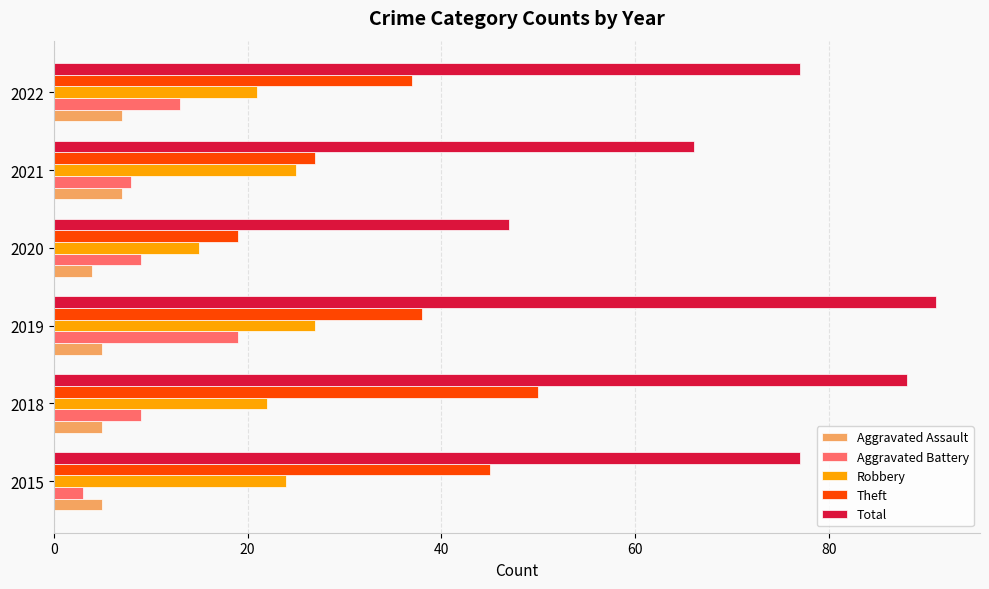

What is the lowest value of the Robbery series?

15